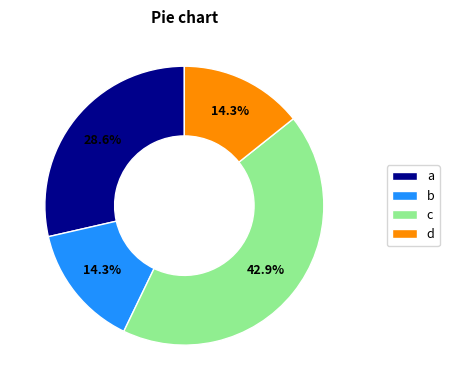

Between d and c, which is larger?

c